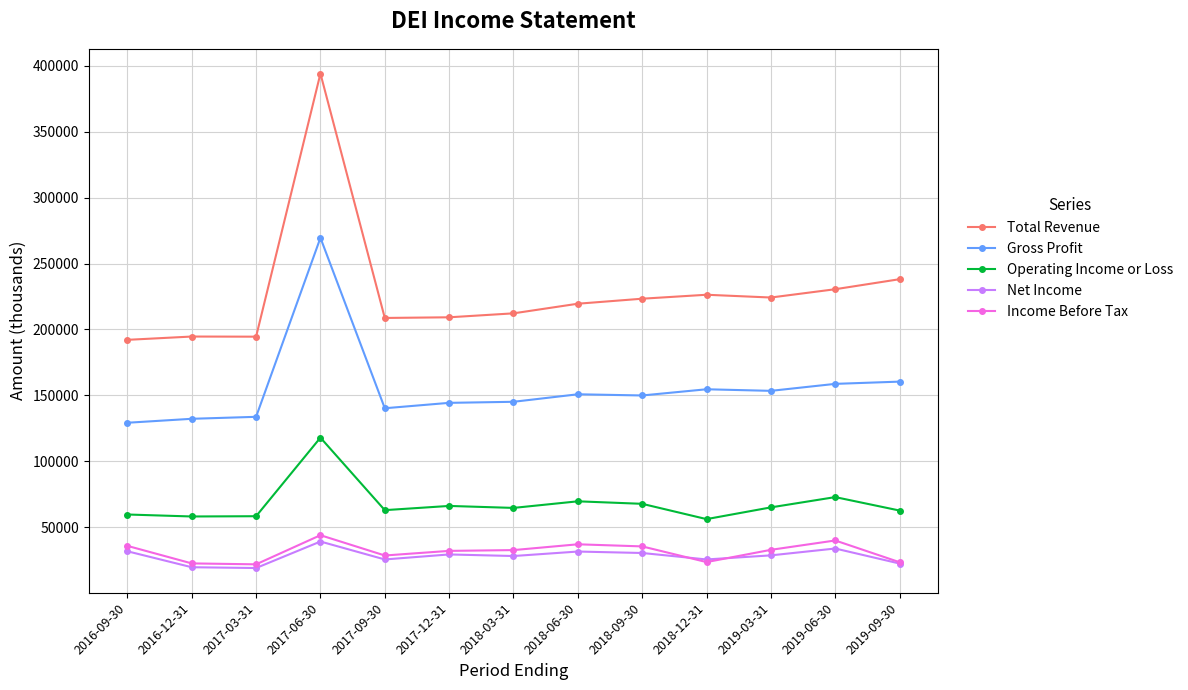

The value of Total Revenue at 2018-03-31 is 212200. True or false?

True